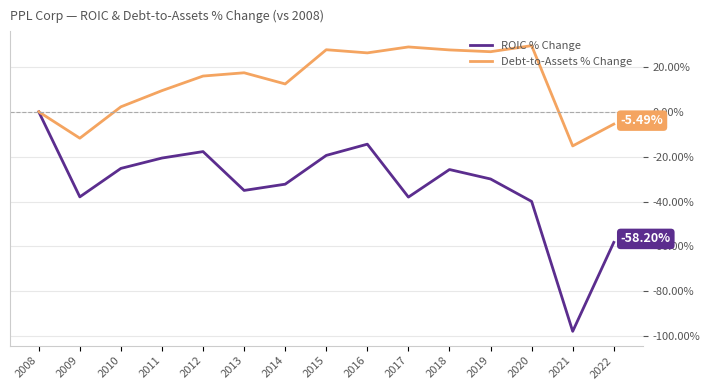

What is the total value across all series at 2019?

-3.2